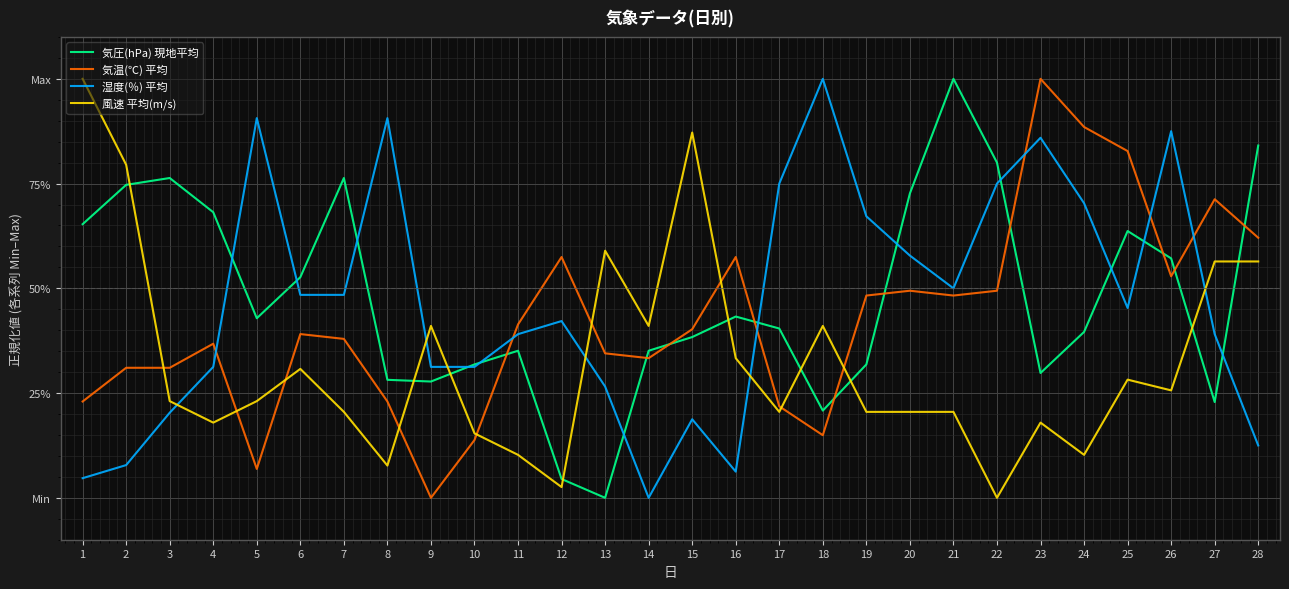

What are all the series names shown in the legend?

気圧(hPa) 現地平均, 気温(℃) 平均, 湿度(％) 平均, 風速 平均(m/s)